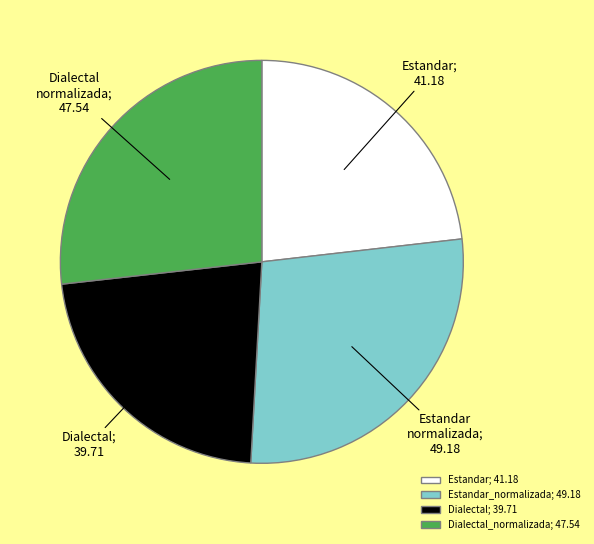

True or false: Estandar_normalizada; 49.18 accounts for 28% of the total.

True